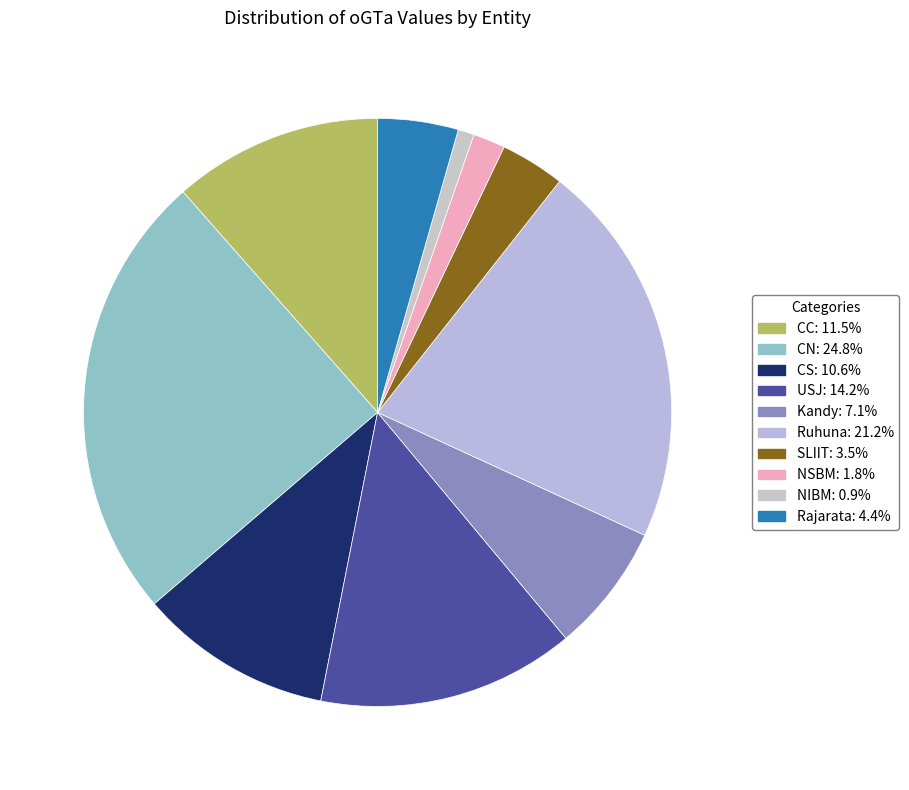

What is the smallest slice in the pie chart?

NIBM